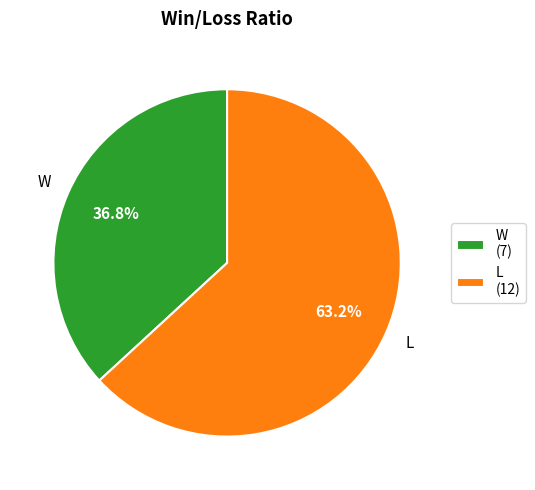

Is there any slice that represents more than half of the pie?

Yes